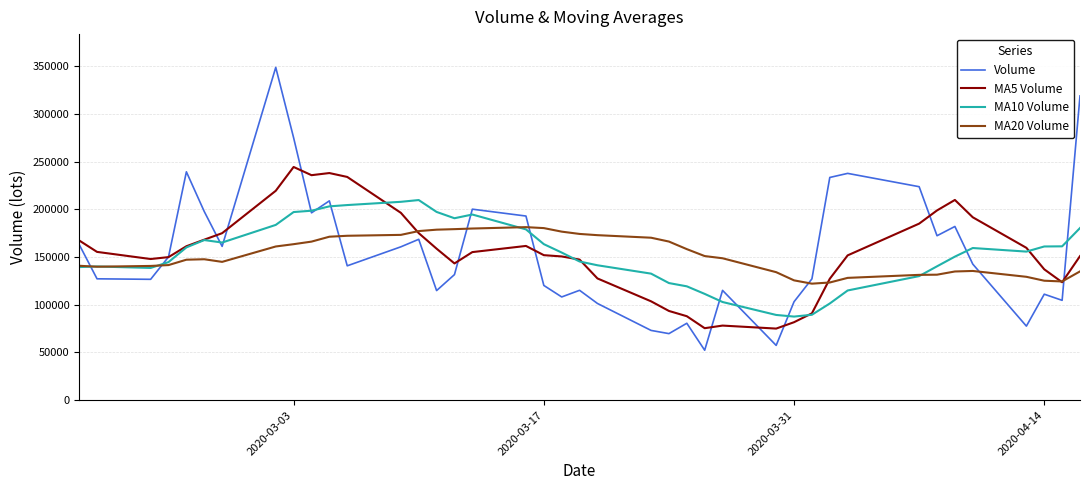

How many values in the Volume series exceed 142582?

20